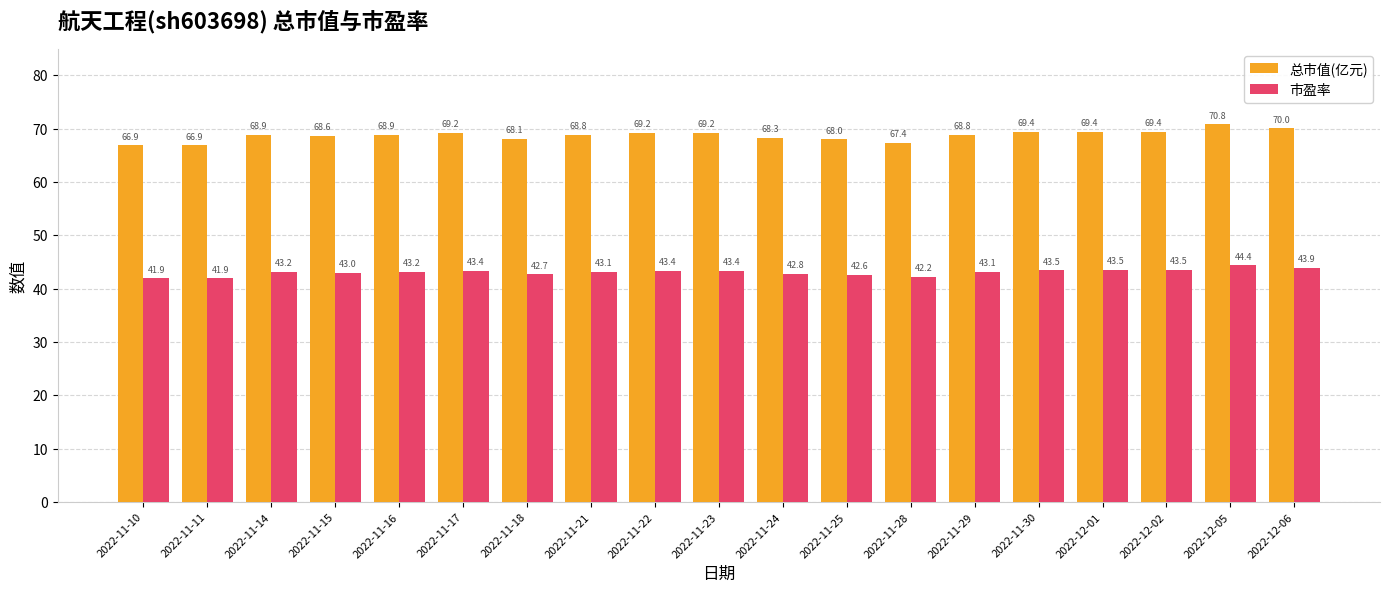

What is the label of the 5th bar from the right?

2022-11-30